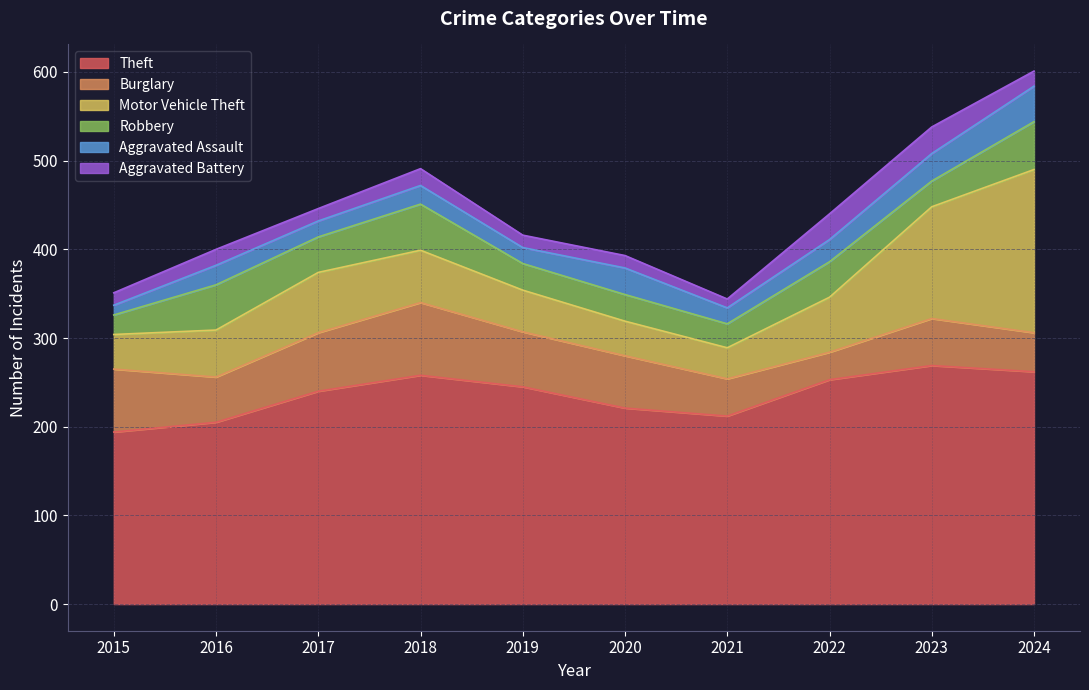

At which label does Robbery first exceed 40?

2016